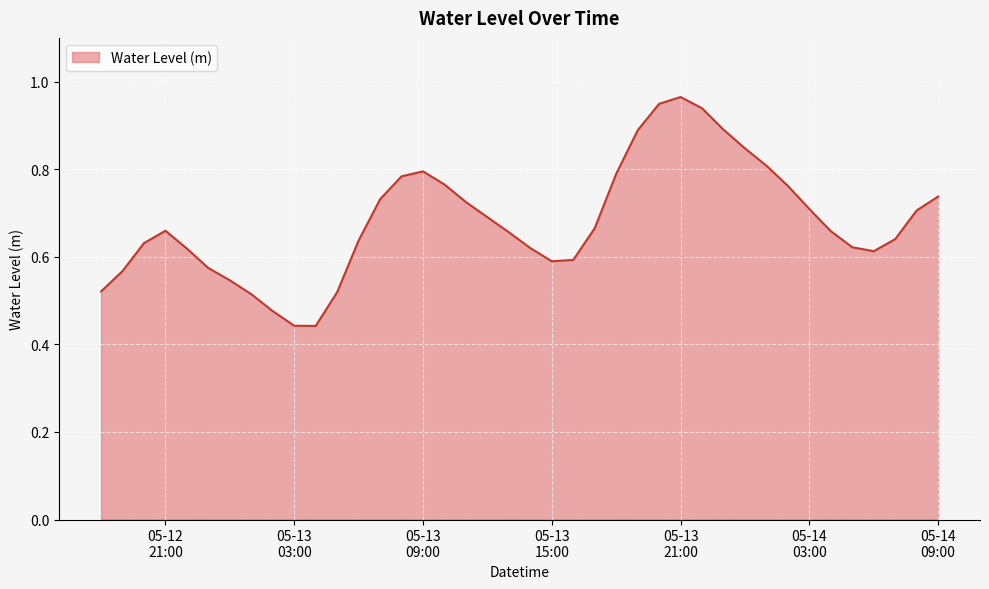

Is this an area chart (filled region under the line)?

Yes